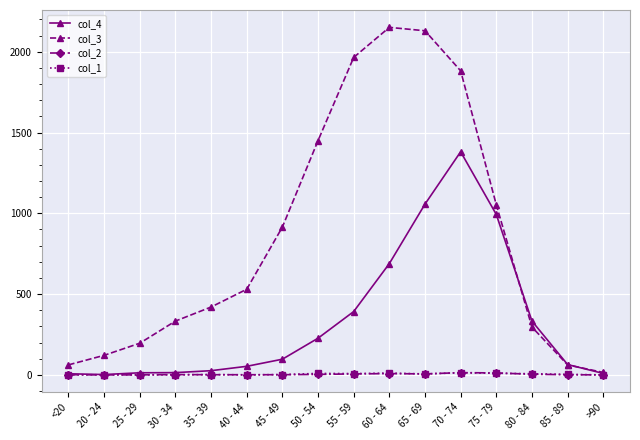

True or false: col_2 has more than 0 interior local peaks.

True